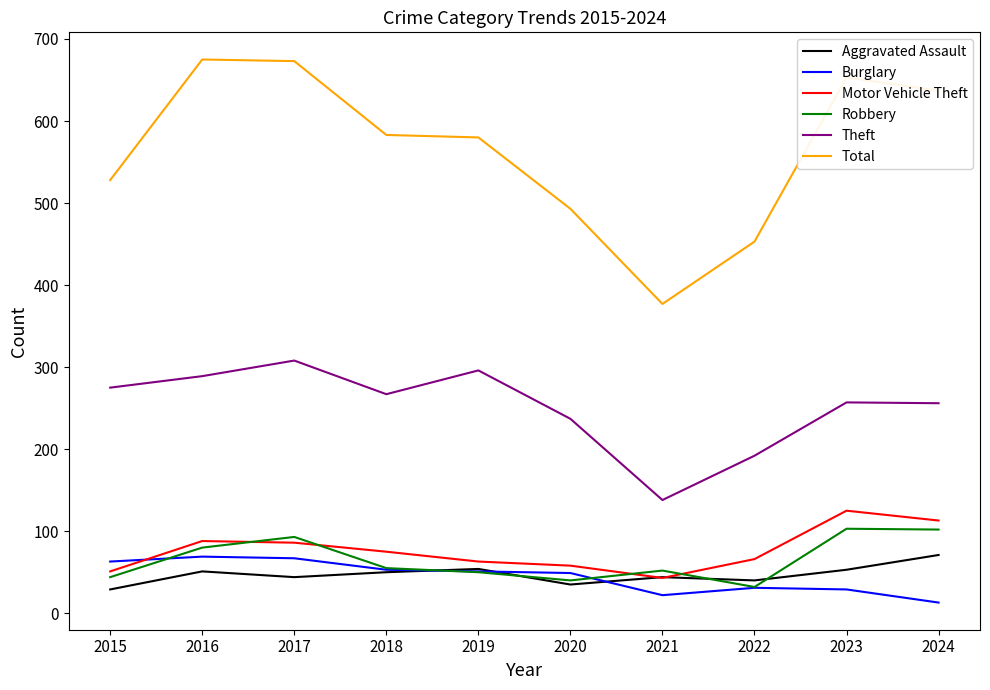

Which series has the largest total across all categories?

Total